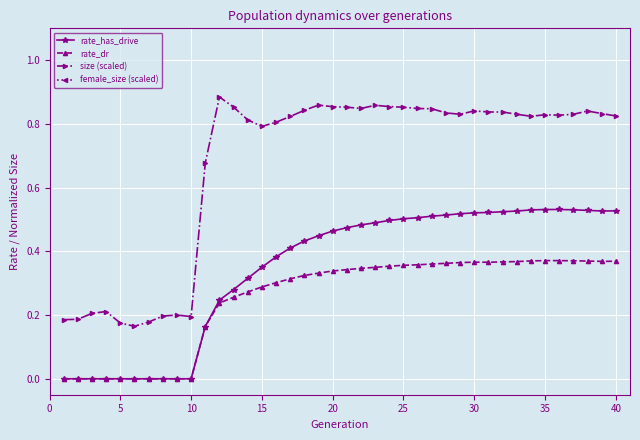

Reading left to right, extract all data points from this chart.

rate_has_drive: 0.0	0.0	0.0	0.0	0.0	0.0	0.0	0.0	0.0	0.0	0.2	0.2	0.3	0.3	0.4	0.4	0.4	0.4	0.4	0.5	0.5	0.5	0.5	0.5	0.5	0.5	0.5	0.5	0.5	0.5	0.5	0.5	0.5	0.5	0.5	0.5	0.5	0.5	0.5	0.5
rate_dr: 0.0	0.0	0.0	0.0	0.0	0.0	0.0	0.0	0.0	0.0	0.2	0.2	0.3	0.3	0.3	0.3	0.3	0.3	0.3	0.3	0.3	0.3	0.3	0.4	0.4	0.4	0.4	0.4	0.4	0.4	0.4	0.4	0.4	0.4	0.4	0.4	0.4	0.4	0.4	0.4
size (scaled): 0.2	0.2	0.2	0.2	0.2	0.2	0.2	0.2	0.2	0.2	0.7	0.9	0.9	0.8	0.8	0.8	0.8	0.8	0.9	0.9	0.9	0.8	0.9	0.9	0.9	0.8	0.8	0.8	0.8	0.8	0.8	0.8	0.8	0.8	0.8	0.8	0.8	0.8	0.8	0.8
female_size (scaled): -0.5	-0.5	-0.4	-0.4	-0.4	-0.5	-0.5	-0.4	-0.4	-0.4	-0.4	-0.4	-0.5	-0.5	-0.6	-0.6	-0.6	-0.7	-0.7	-0.7	-0.7	-0.7	-0.8	-0.8	-0.8	-0.8	-0.8	-0.8	-0.8	-0.8	-0.8	-0.8	-0.8	-0.8	-0.8	-0.8	-0.8	-0.8	-0.8	-0.8